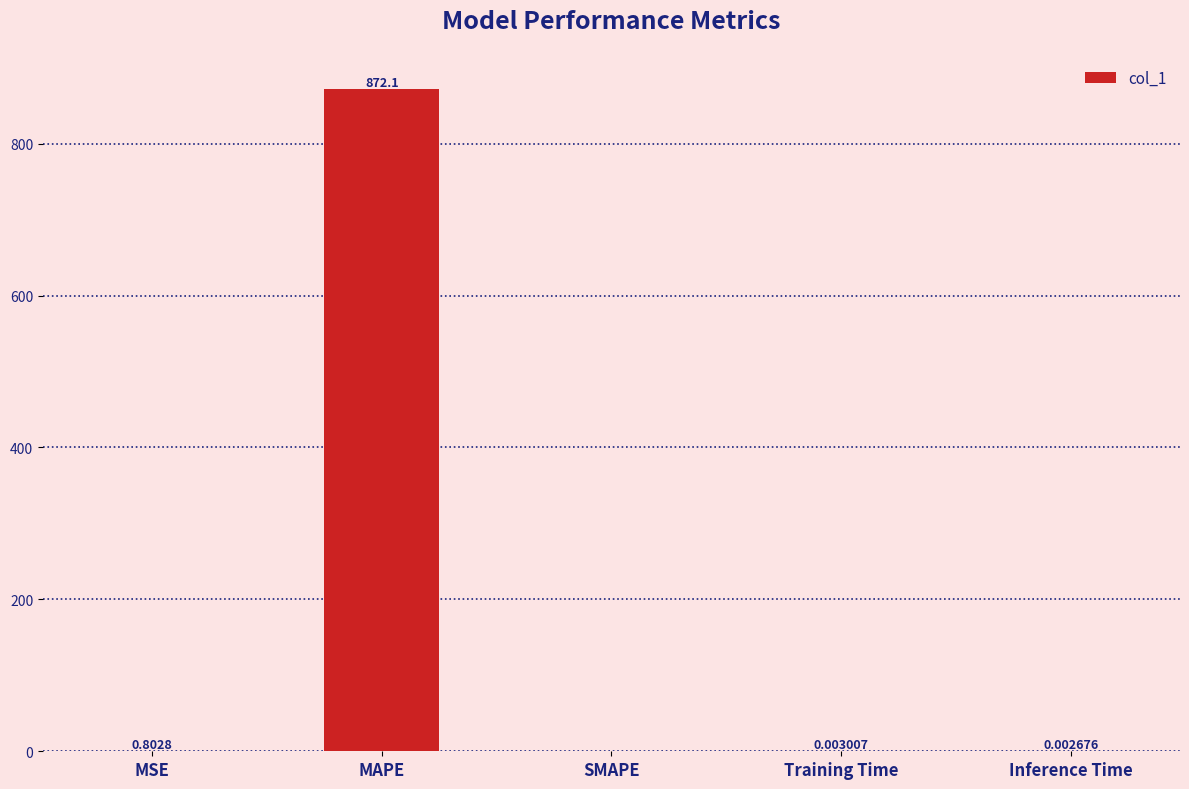

What is the change in value from MSE to Training Time?

-0.8